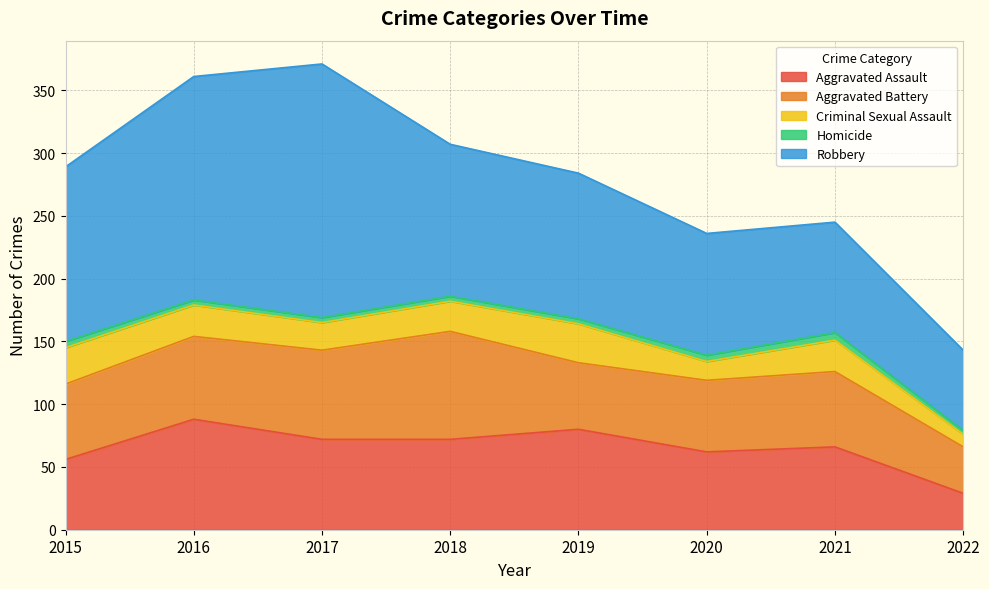

Which series has the widest spread of values?

Robbery